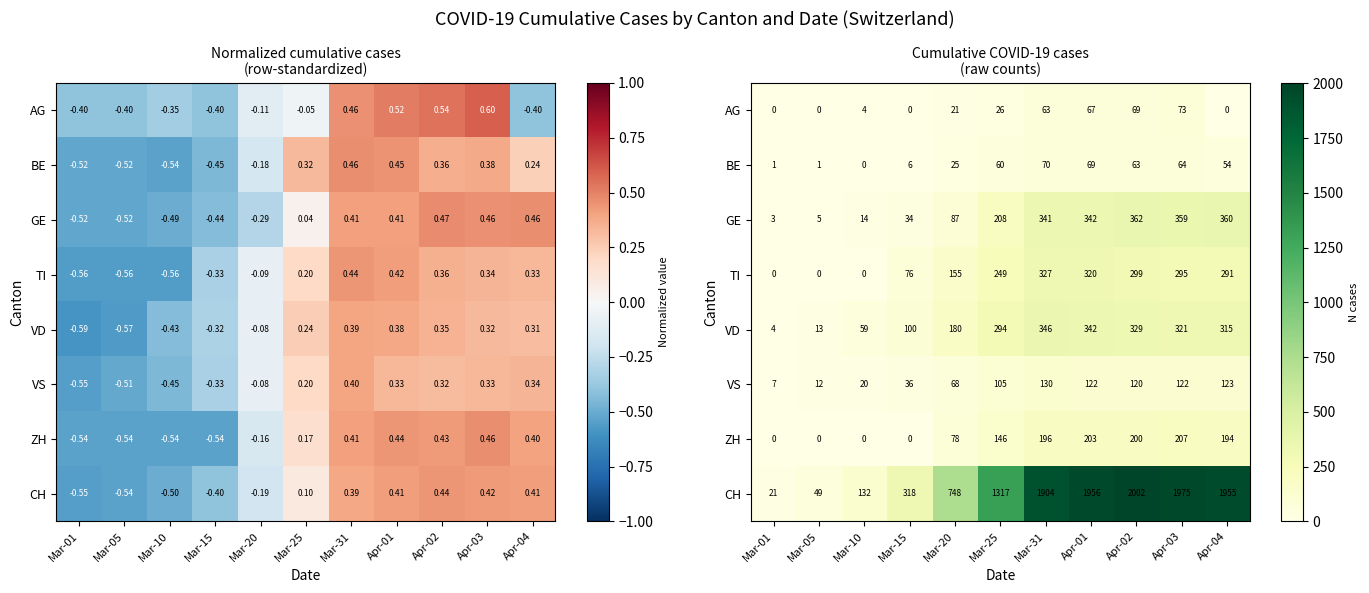

What is the difference between the CH values at Apr-03 and Mar-01?

1954